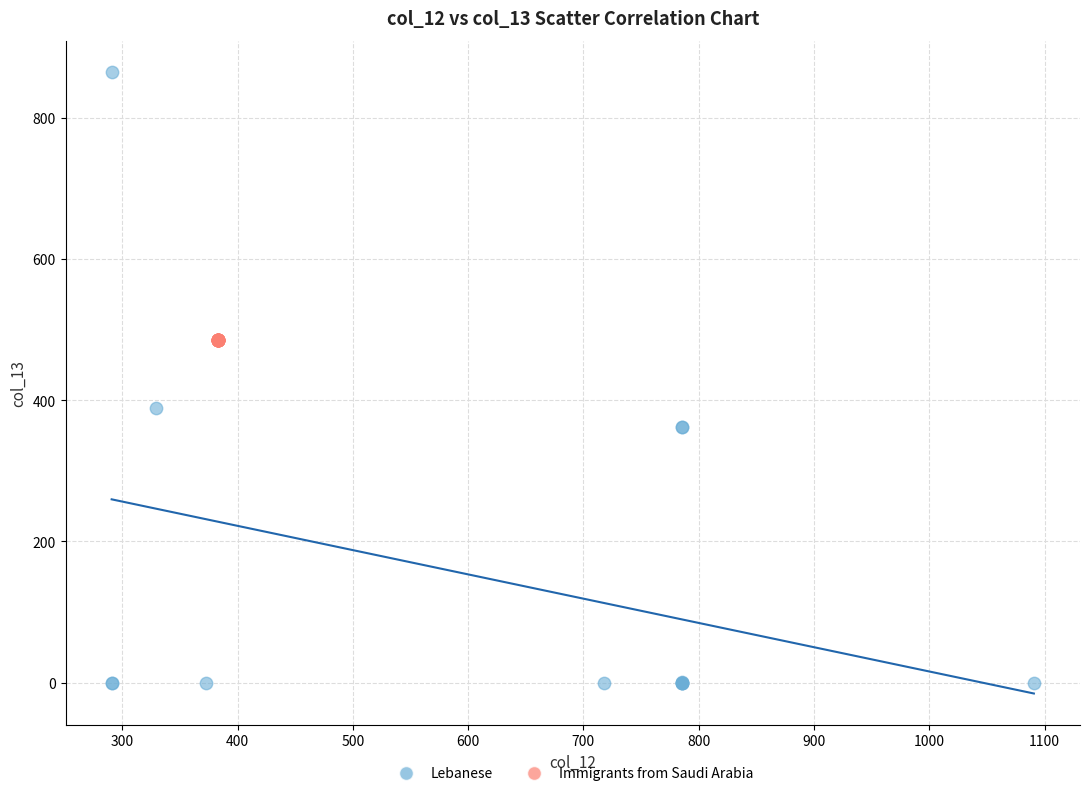

Which series contains the lowest Y value?

Lebanese